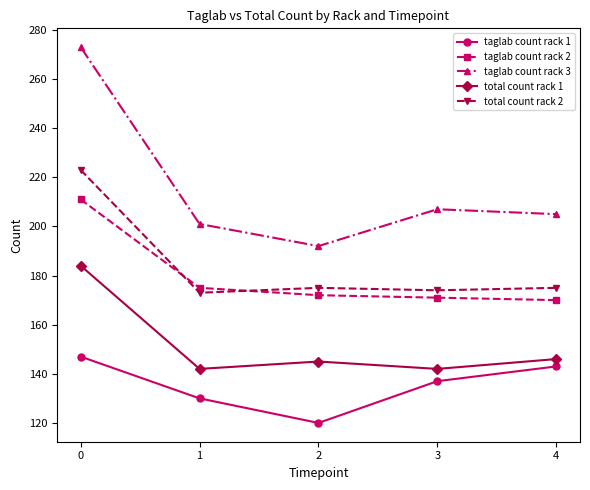

True or false: total count rack 1 and total count rack 2 cross at least once.

False